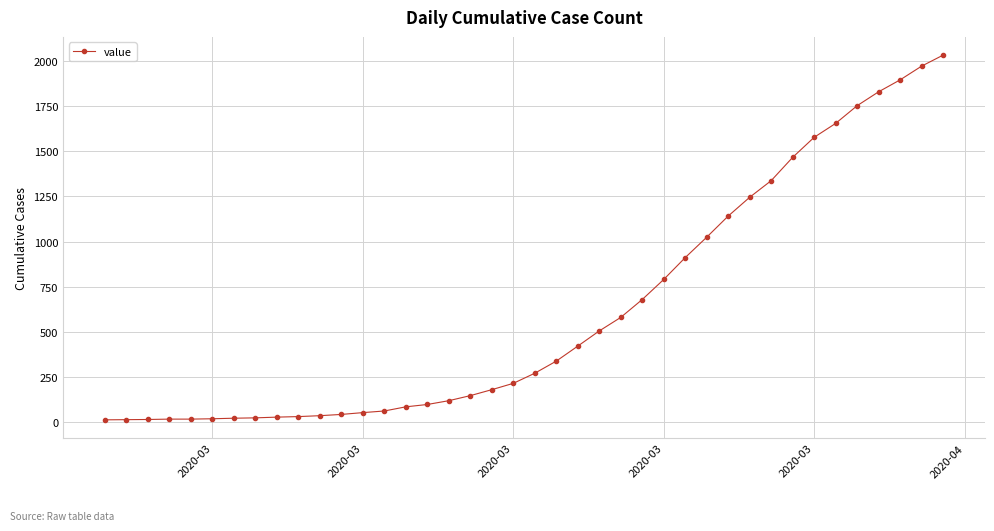

What is the maximum value shown in the chart?

2032